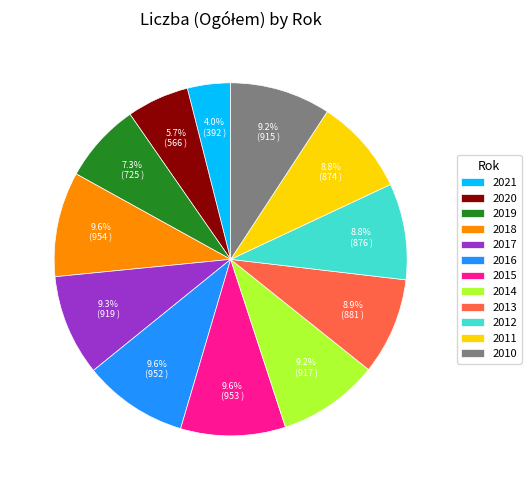

Which slice is the smallest?

2021